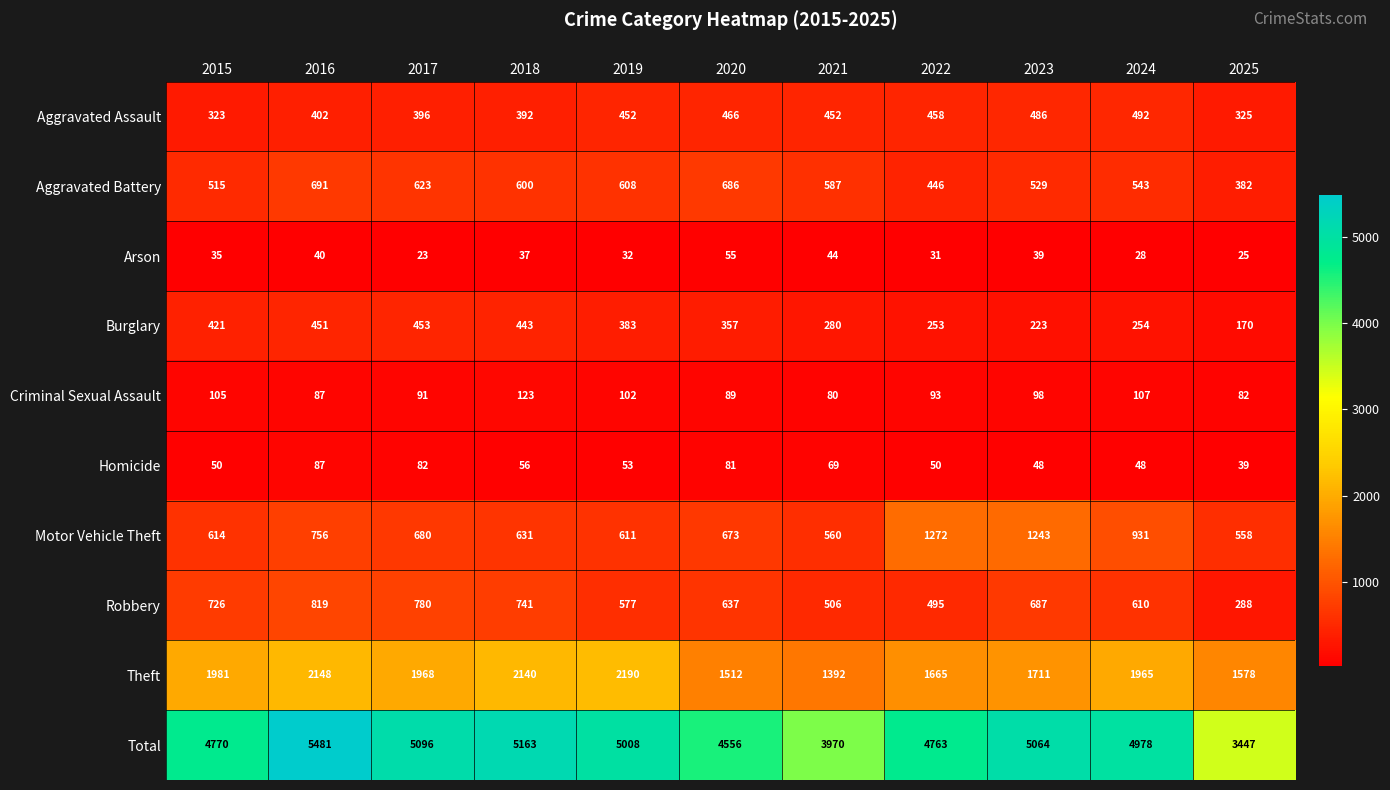

What is the maximum value shown in the chart?

5481